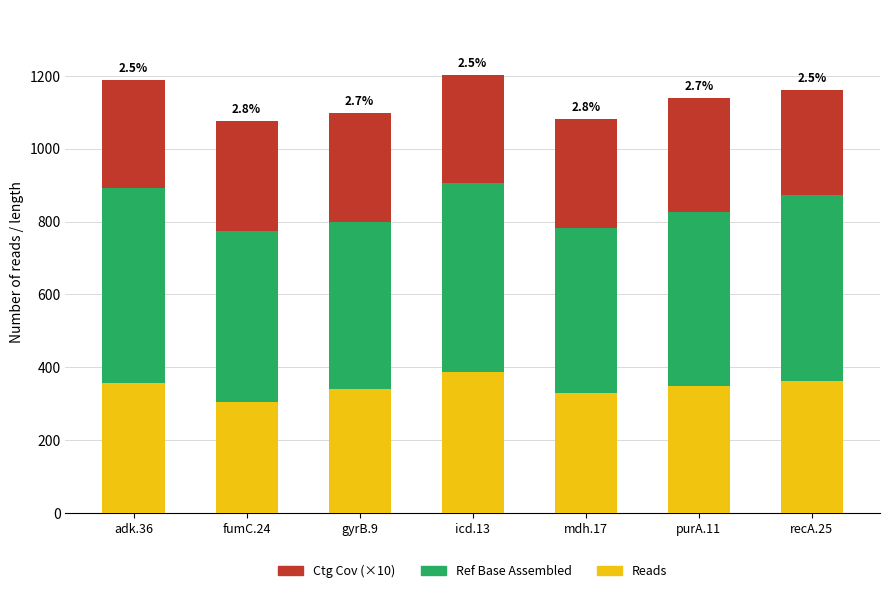

Reading left to right, list the values for the Reads series.

adk.36=356	fumC.24=304	gyrB.9=340	icd.13=388	mdh.17=330	purA.11=348	recA.25=362